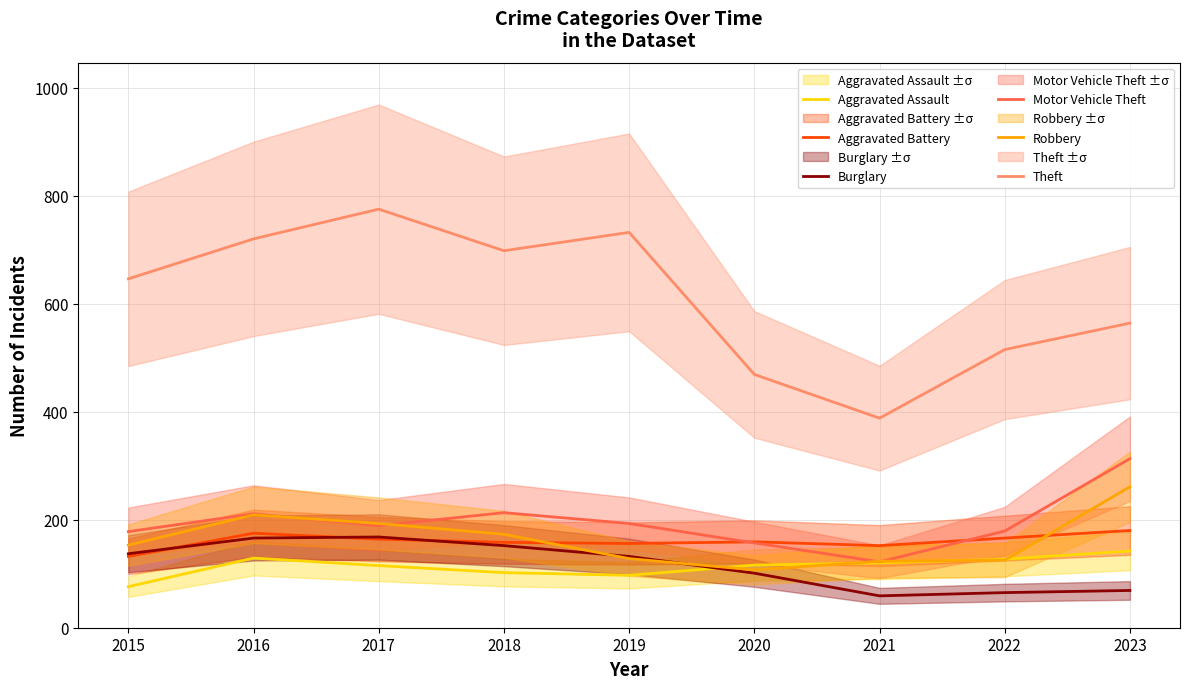

What is the total value across all series at 2023?

1529